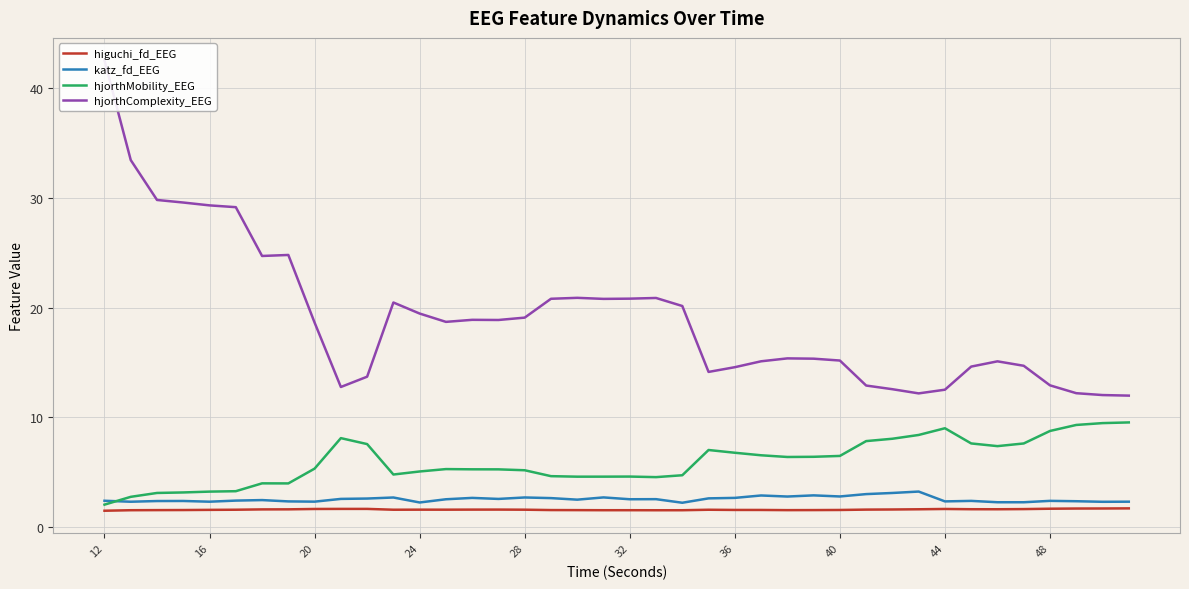

What are all the series names shown in the legend?

higuchi_fd_EEG, katz_fd_EEG, hjorthMobility_EEG, hjorthComplexity_EEG